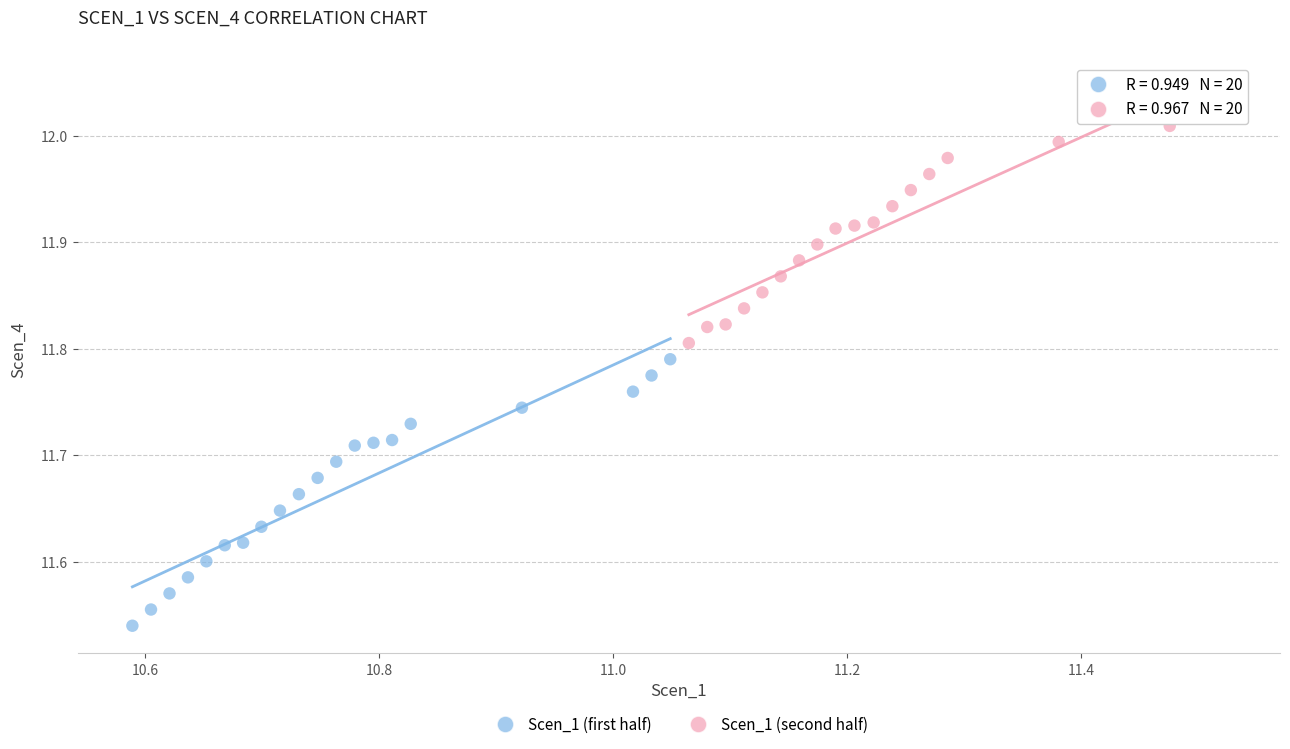

Which series reaches the maximum Y coordinate?

Scen_1 (second half)